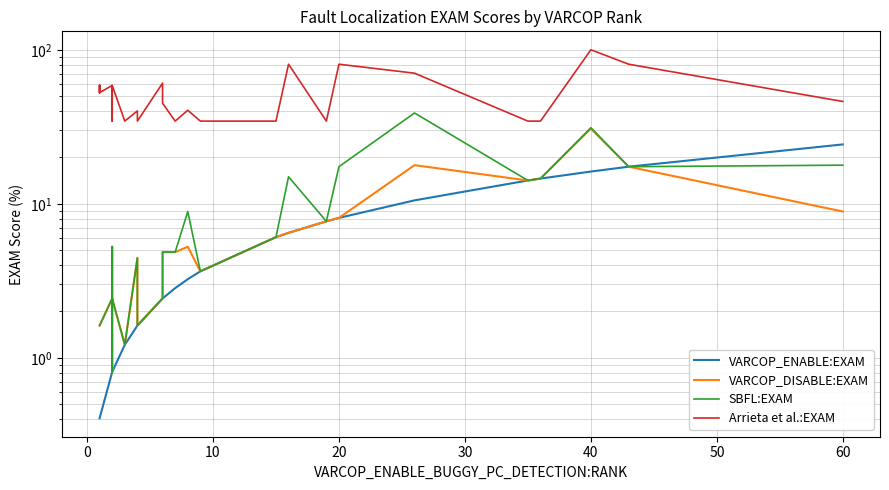

What is the difference between the maximum and minimum values in the VARCOP_DISABLE:EXAM series?

30.0